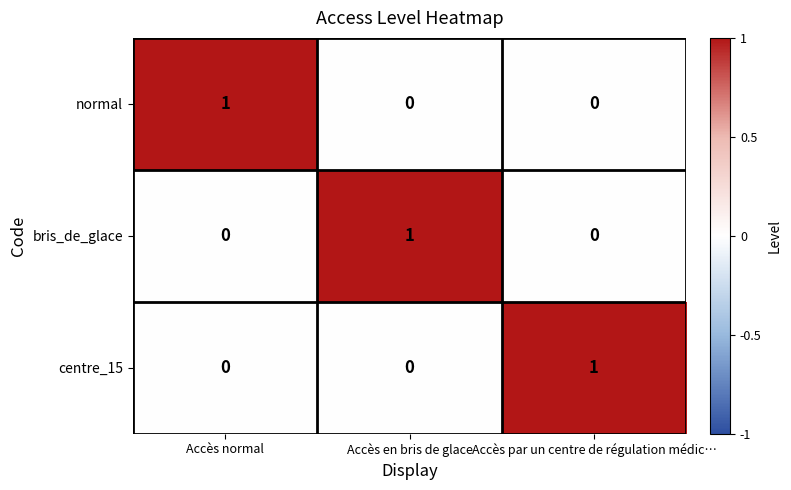

Count the number of data series in this chart.

3